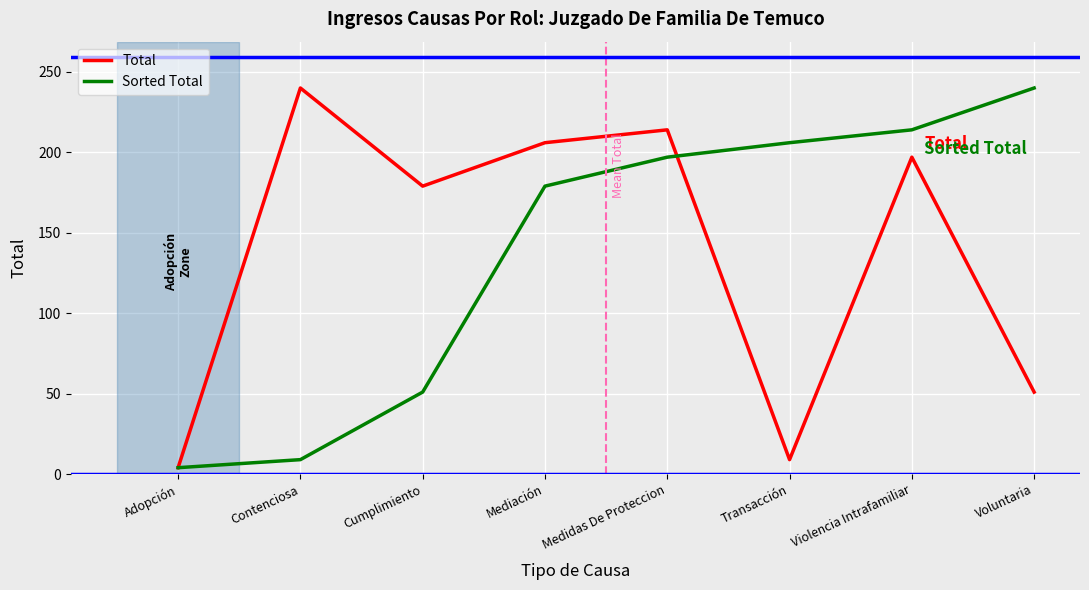

Reading right to left, transcribe all the data shown in this chart.

Total: Voluntaria=51	Violencia Intrafamiliar=197	Transacción=9	Medidas De Proteccion=214	Mediación=206	Cumplimiento=179	Contenciosa=240	Adopción=4
Sorted Total: Voluntaria=240	Violencia Intrafamiliar=214	Transacción=206	Medidas De Proteccion=197	Mediación=179	Cumplimiento=51	Contenciosa=9	Adopción=4